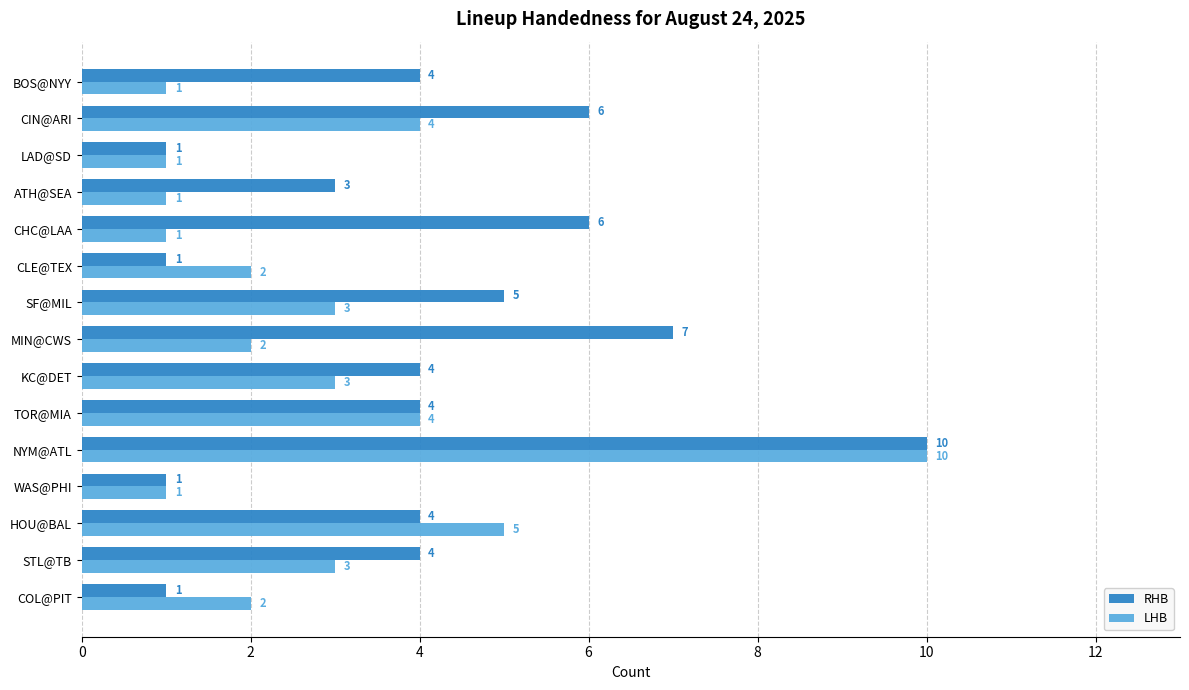

What is the average value of the LHB series?

3